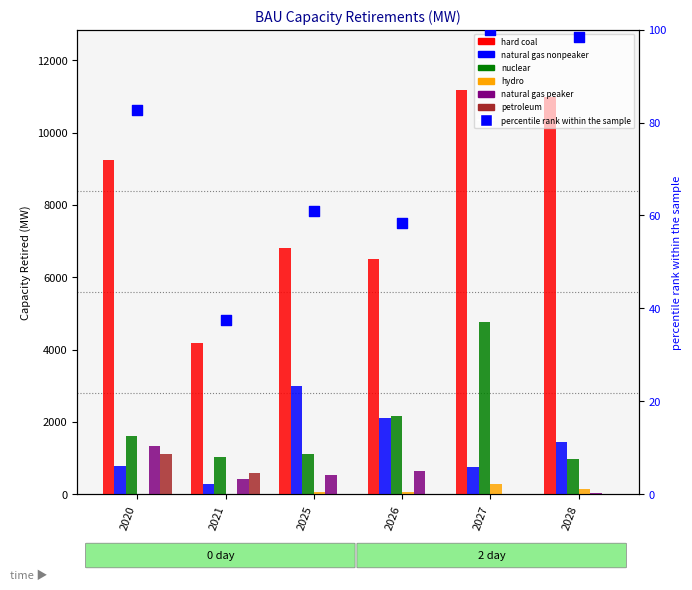

What is the total value across all series at 2027?

17007.7